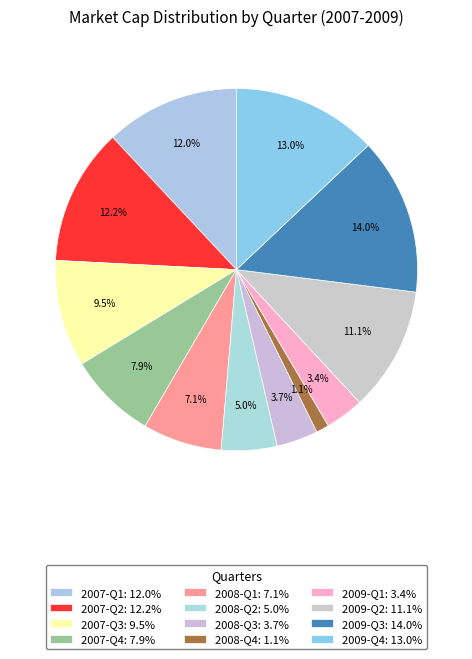

Count the number of slices in the pie.

12